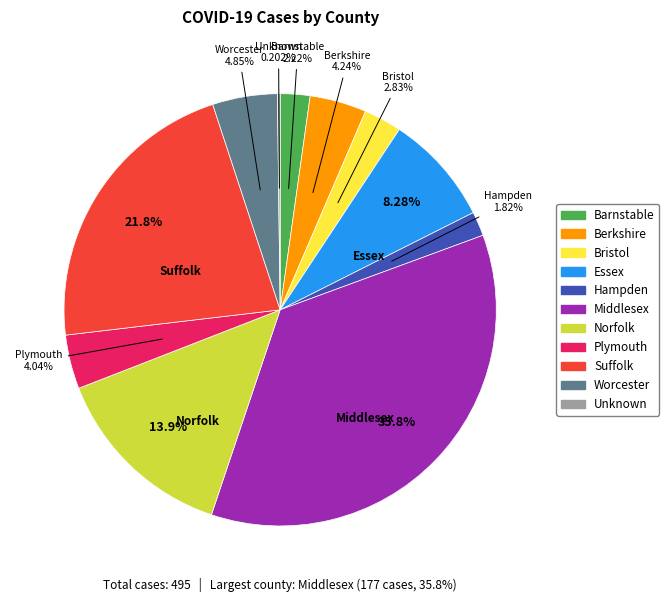

Which slice is the largest?

Middlesex